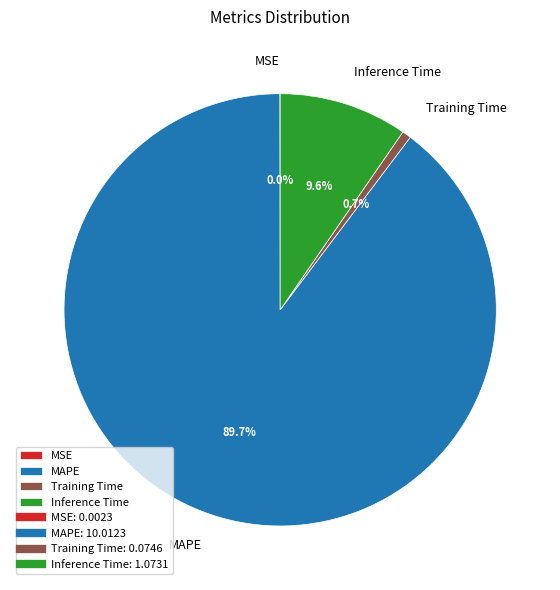

What portion of the pie excludes Inference Time?

90.4%